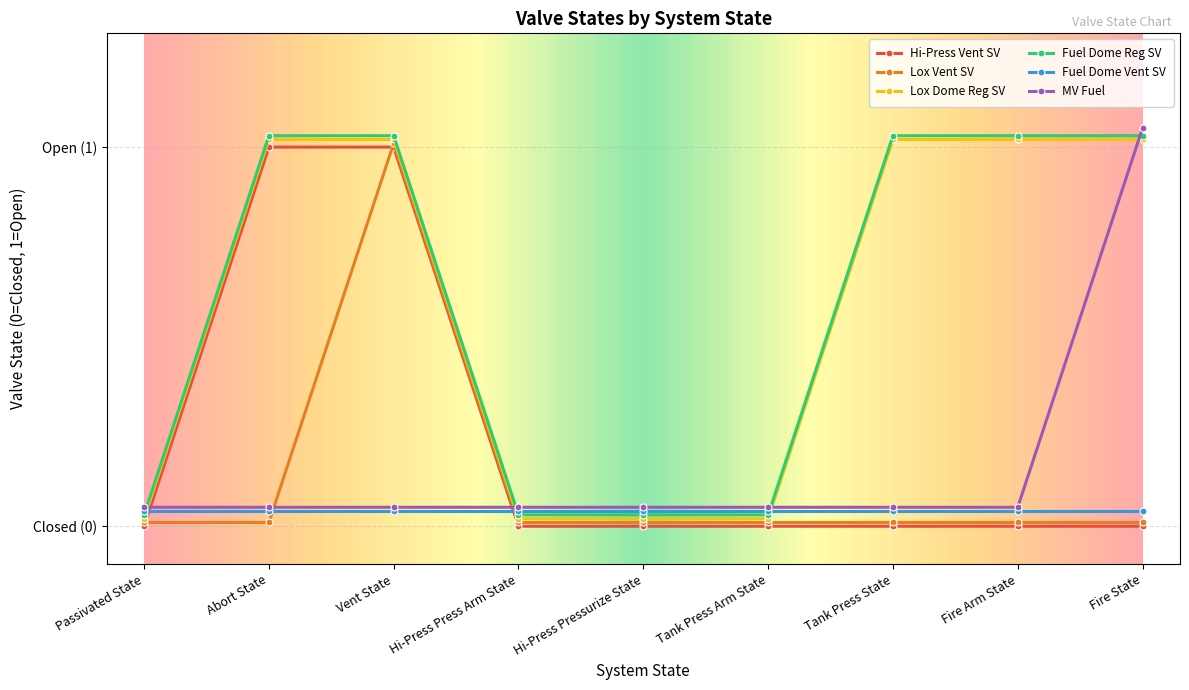

Does the chart display data point markers on the line(s)?

Yes